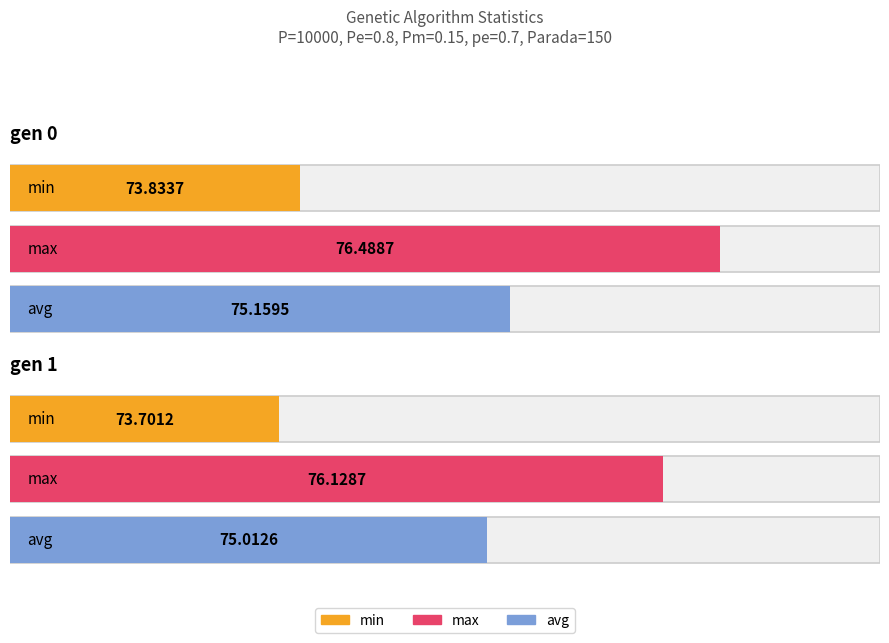

Which series has the largest total across all categories?

max